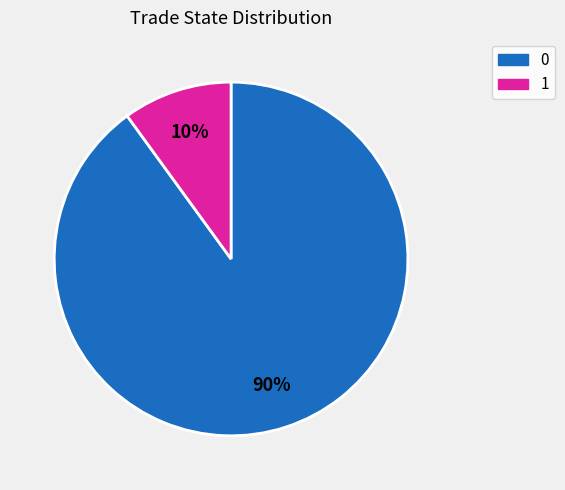

Is 0 the majority of the pie?

Yes